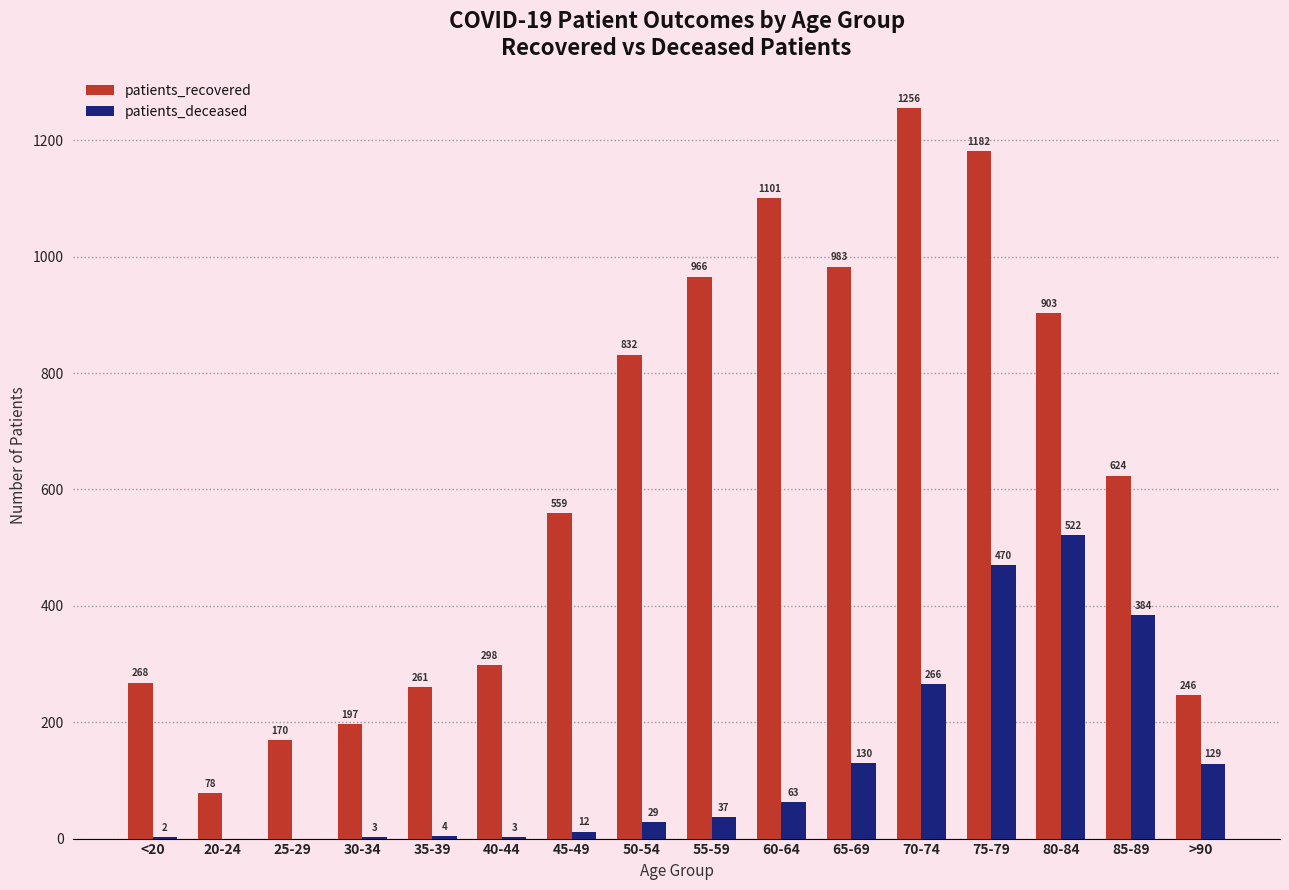

Are the bars grouped side by side (vs. stacked)?

Yes